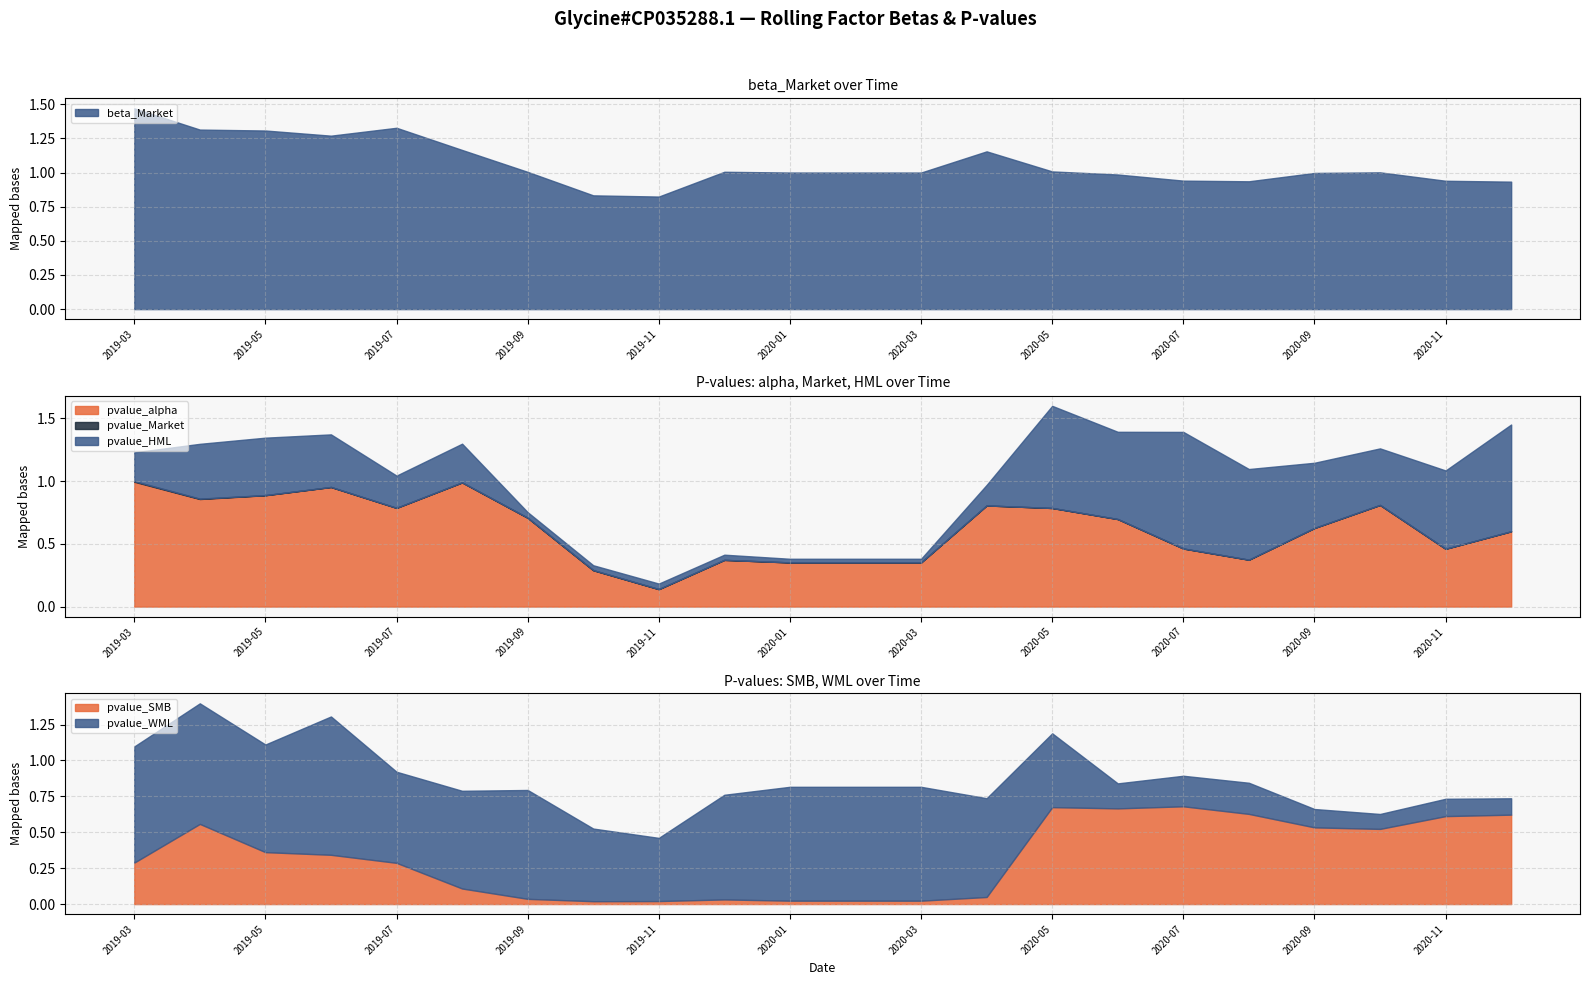

What is the label of the 14th point from the left?

2020-04